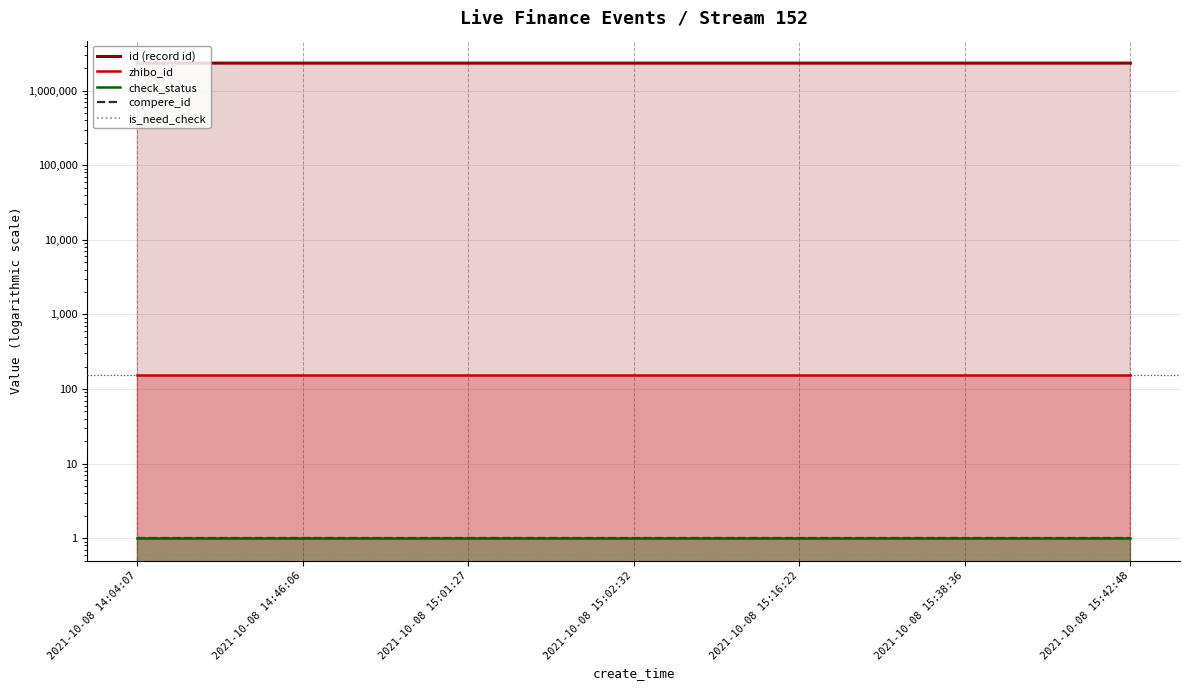

Which has a higher value, 2021-10-08 14:04:07 or 2021-10-08 15:42:48?

2021-10-08 15:42:48